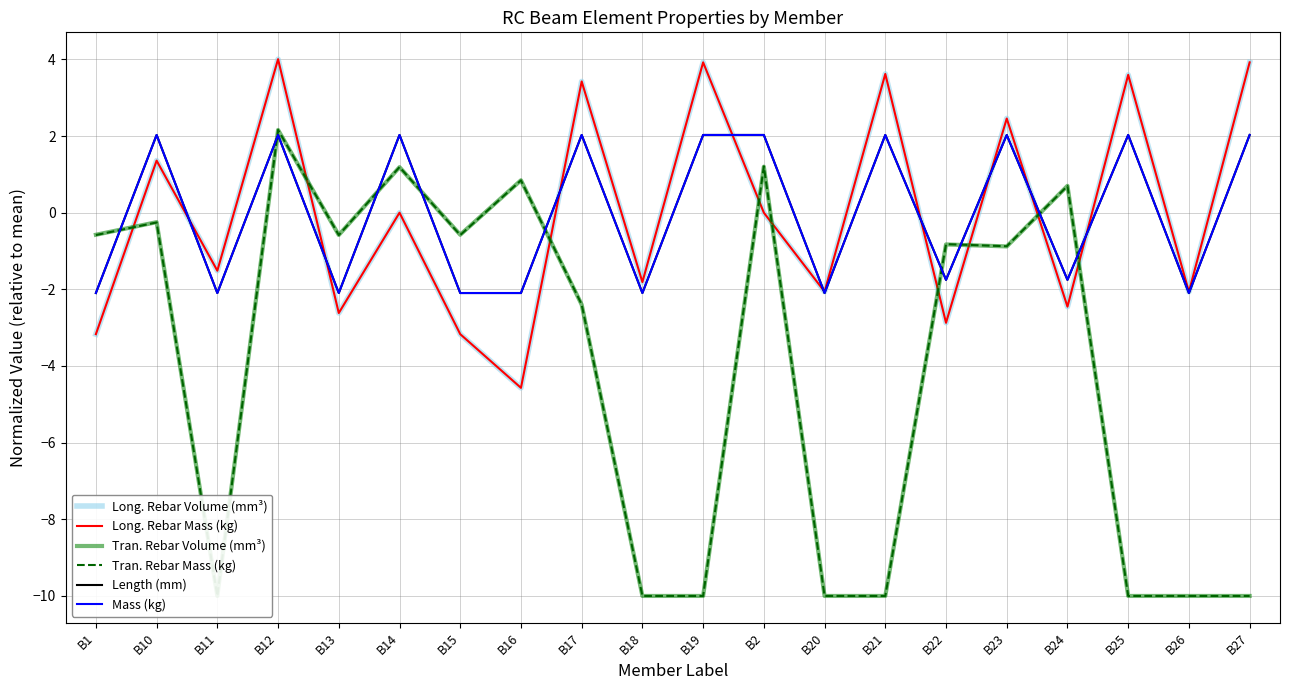

How many intersections are there between Long. Rebar Volume (mm³) and Length (mm)?

9